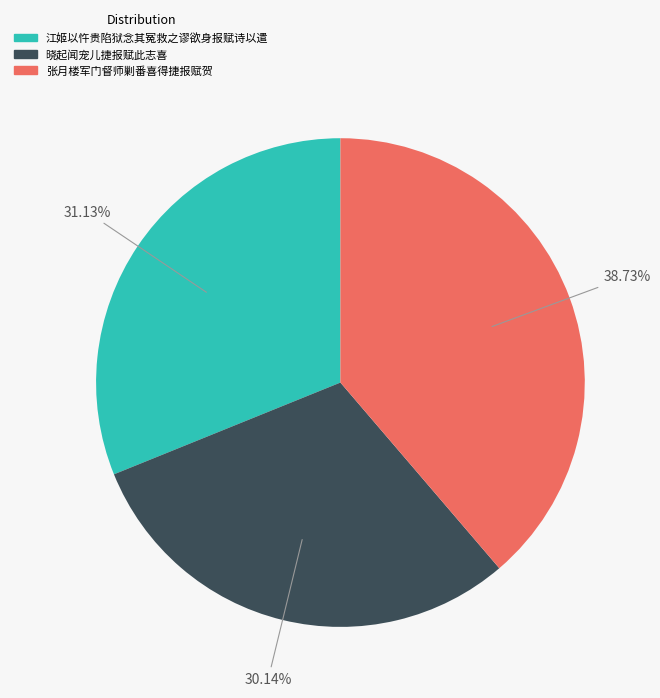

Approximately how many times larger is the value at 晓起闻宠儿捷报赋此志喜 compared to 张月楼军门督师剿番喜得捷报赋贺?

0.8